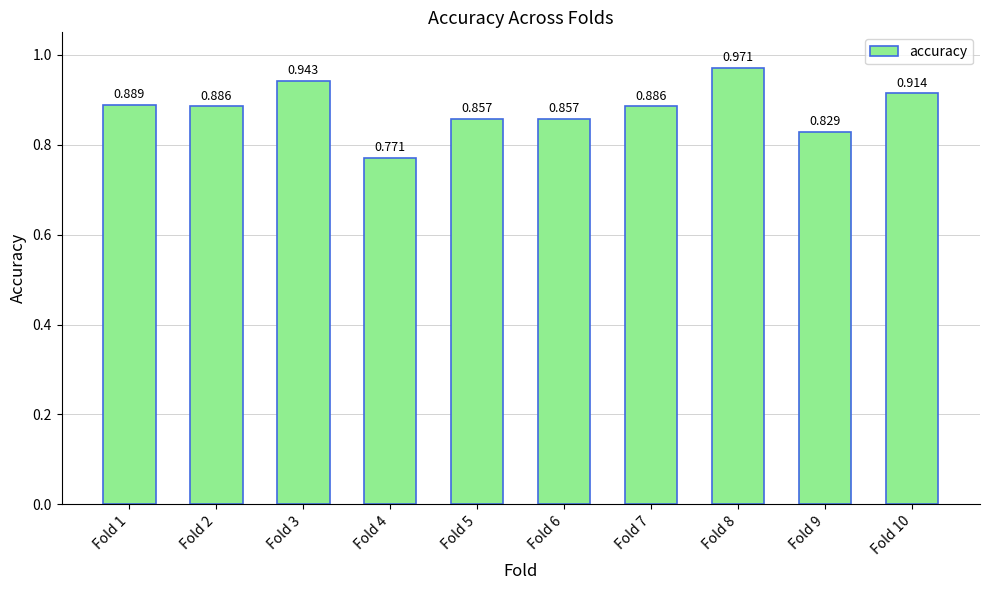

How many data points does each series have?

10